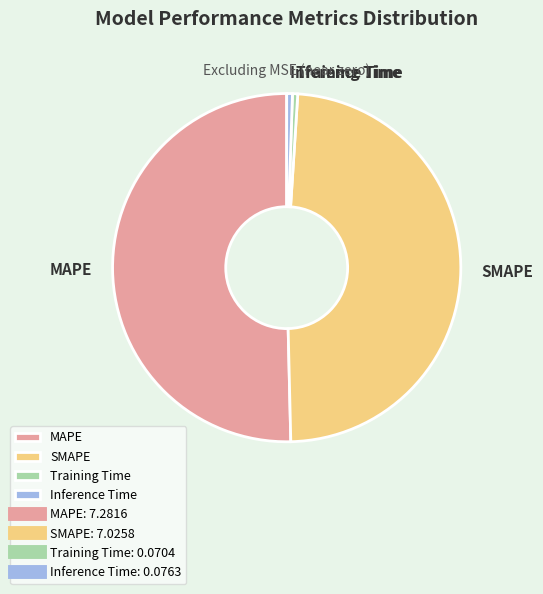

Which slice is the largest?

MAPE